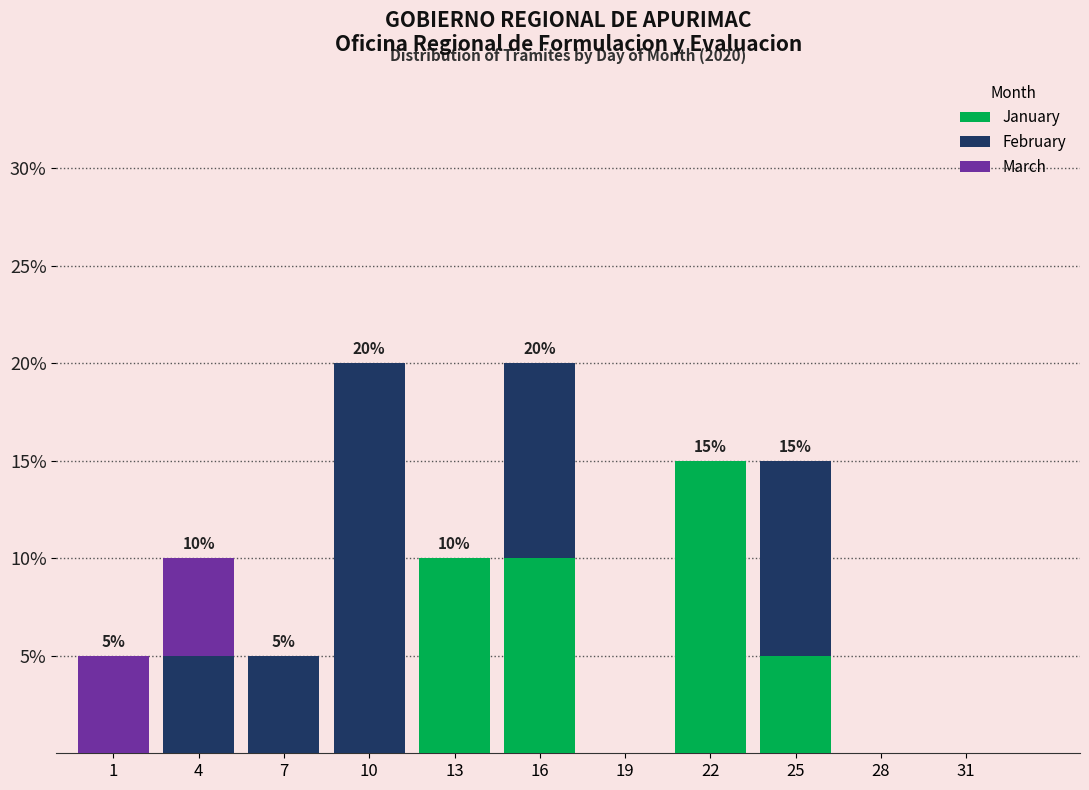

The value of January at 19 is 0. True or false?

True